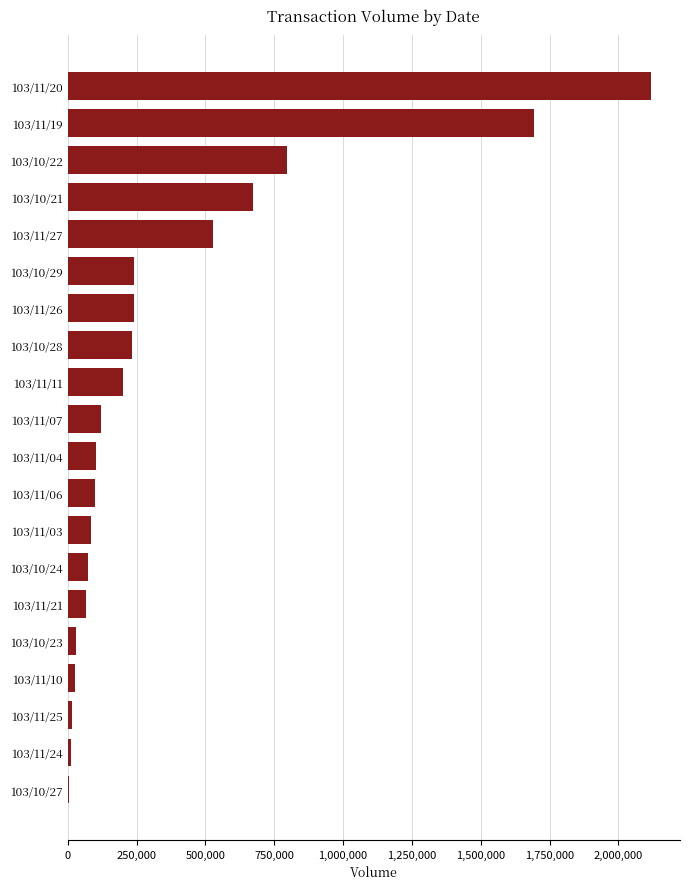

Count the number of categories in the chart.

20